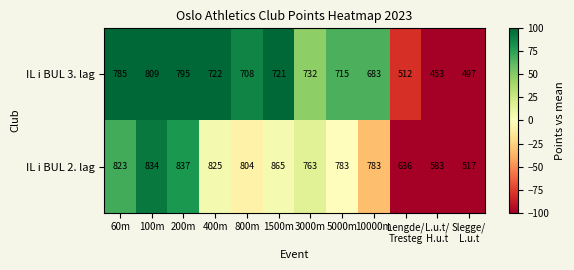

Is it true that IL i BUL 2. lag equals 837 at 200m?

True